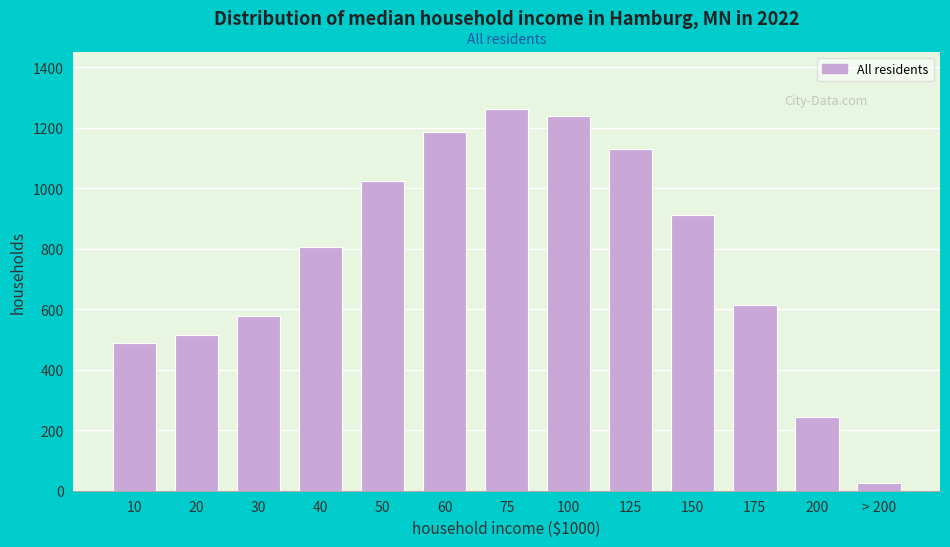

What is the difference between the values at 40 and 60?

381.1